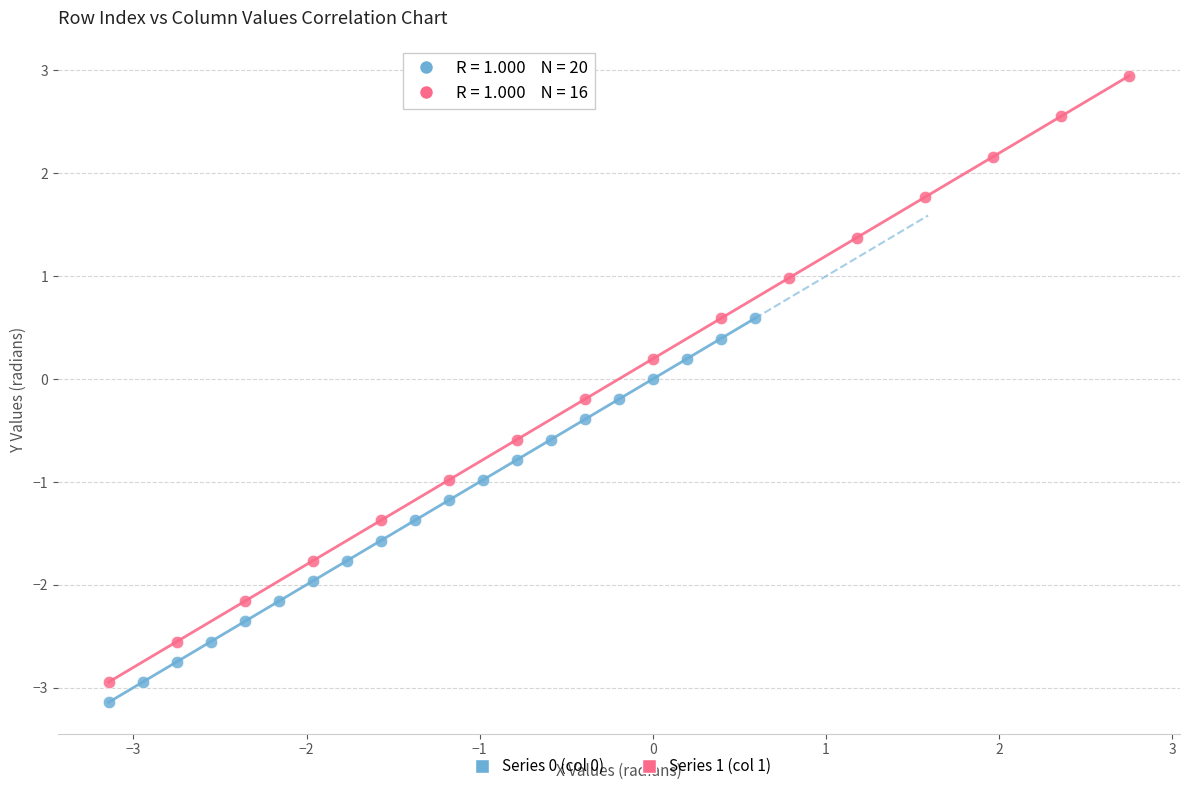

Which series reaches the maximum Y coordinate?

Series 1 (col 1)